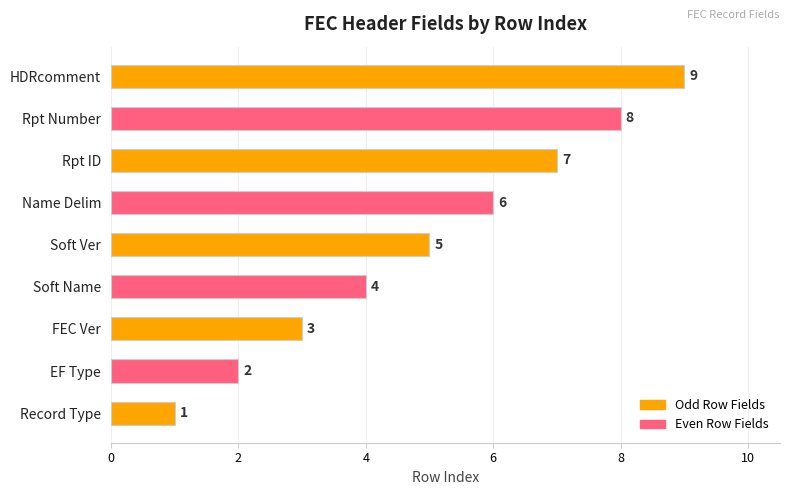

At which category does the chart reach its peak across all series?

HDRcomment